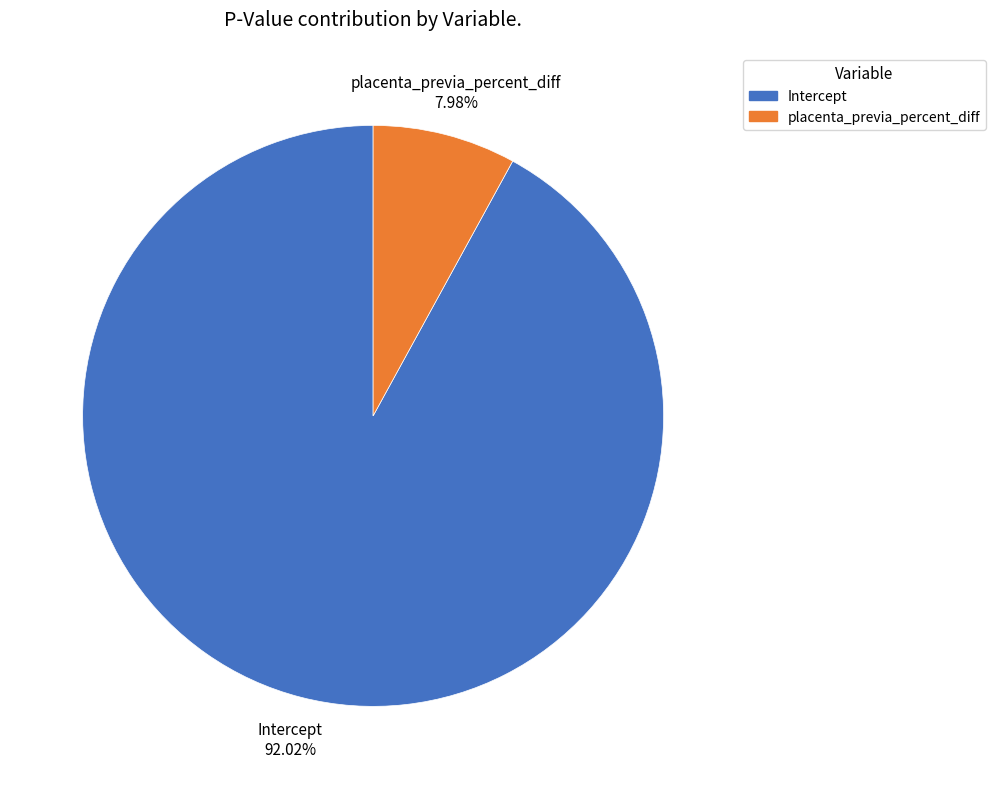

Which has a higher value, Intercept or placenta_previa_percent_diff?

Intercept